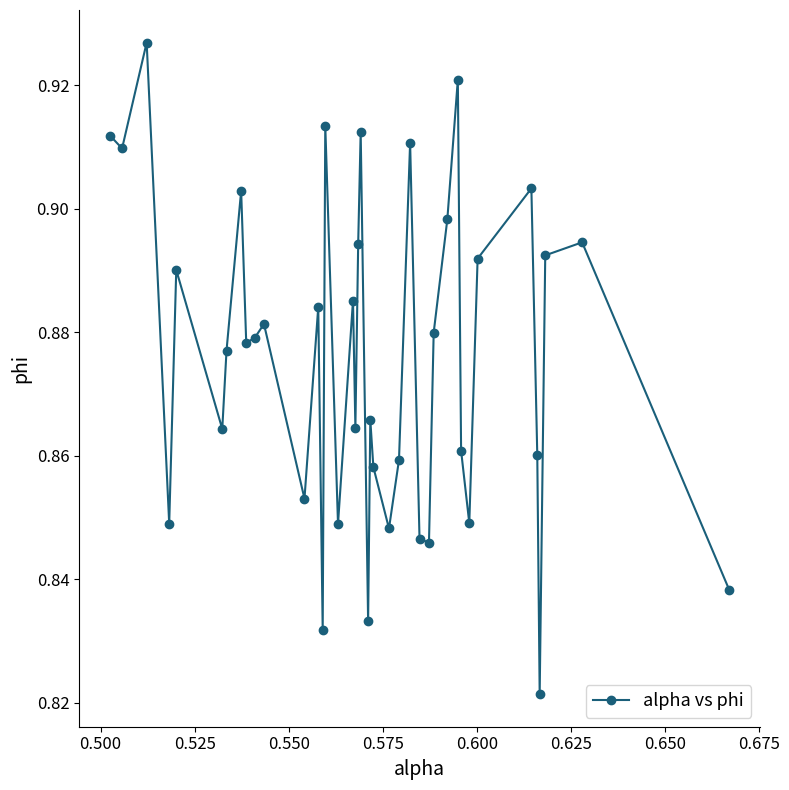

Count the values in the range 0 to 1.

40